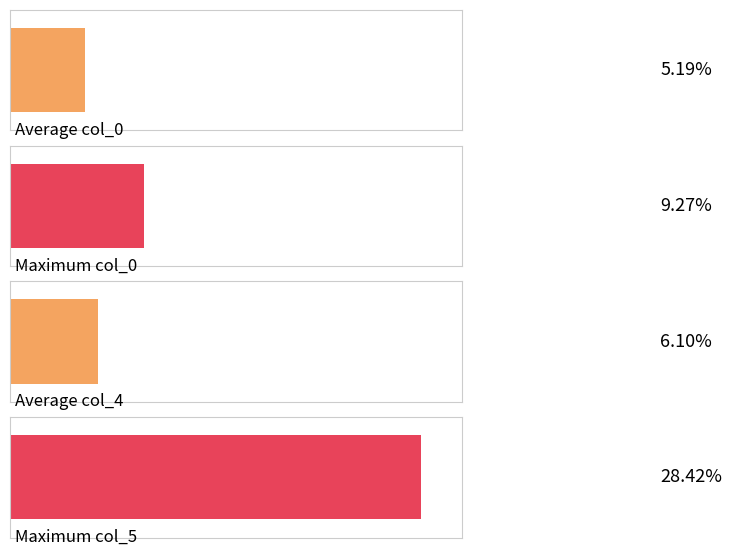

Are the bars horizontal?

Yes